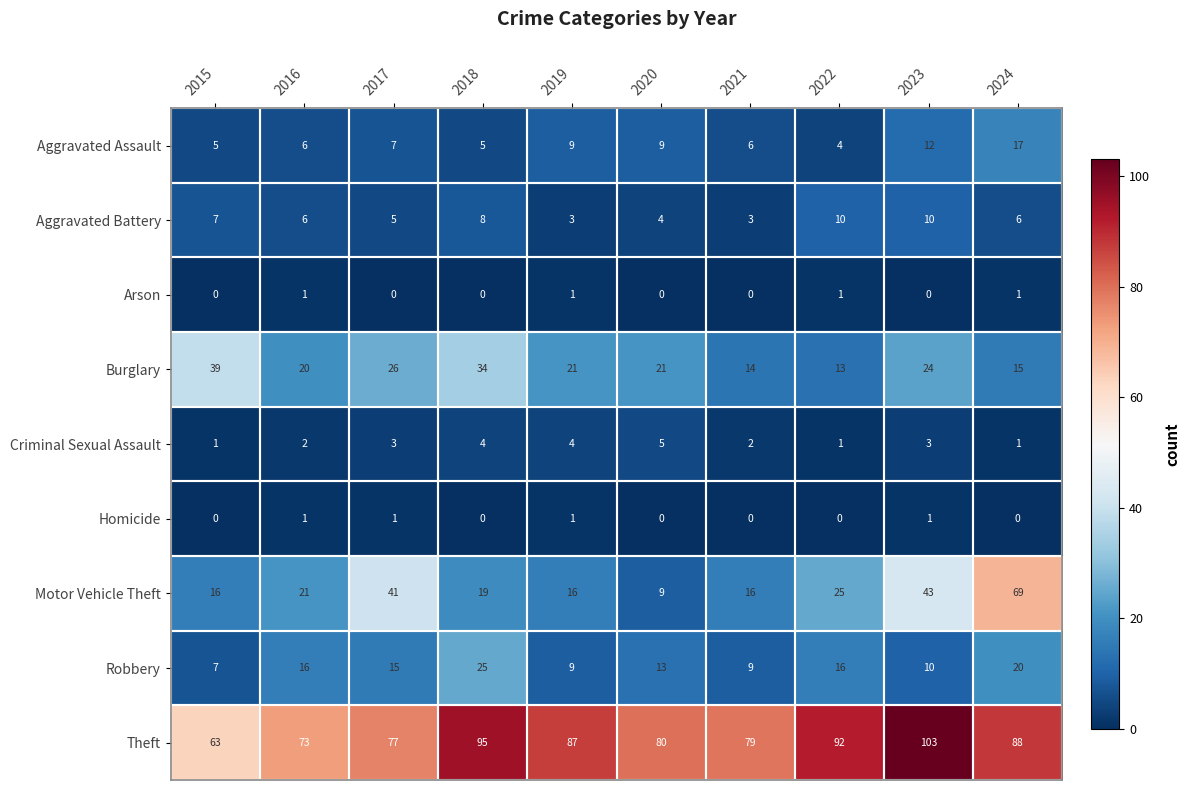

What is the sum of all Arson values?

4